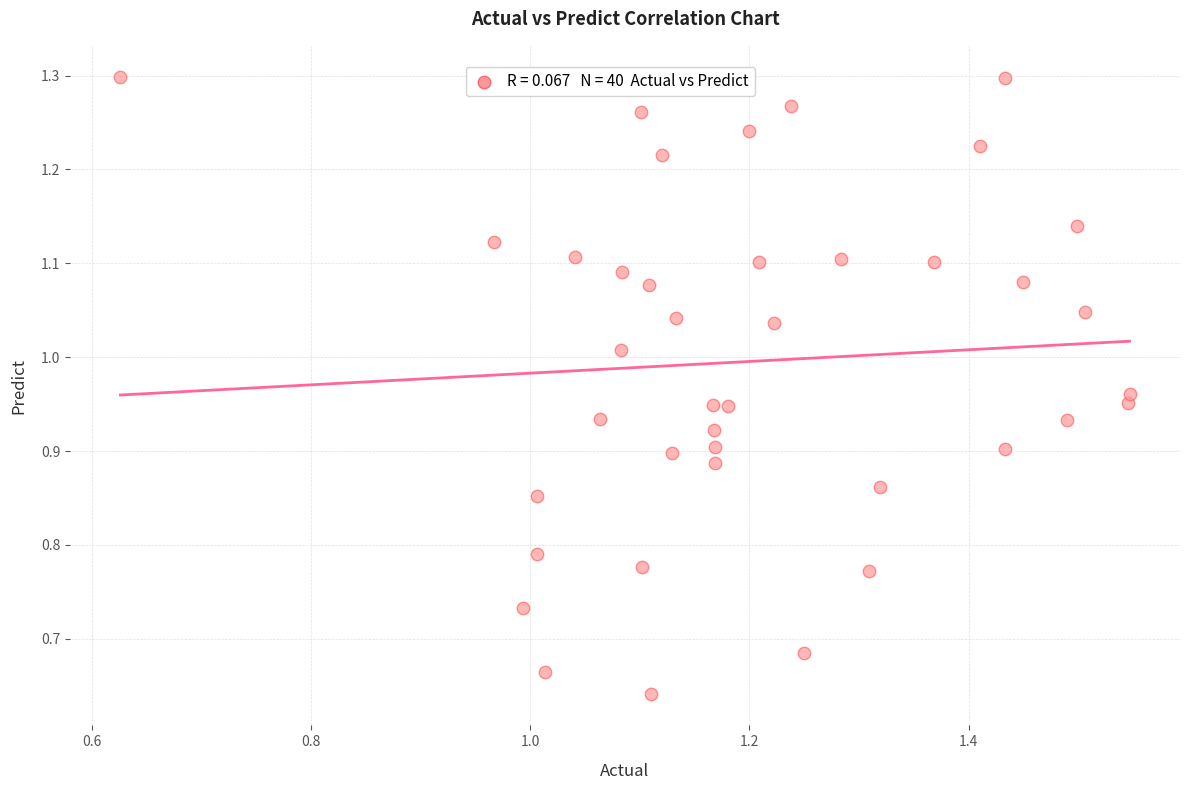

Count the number of points in this scatter plot.

40